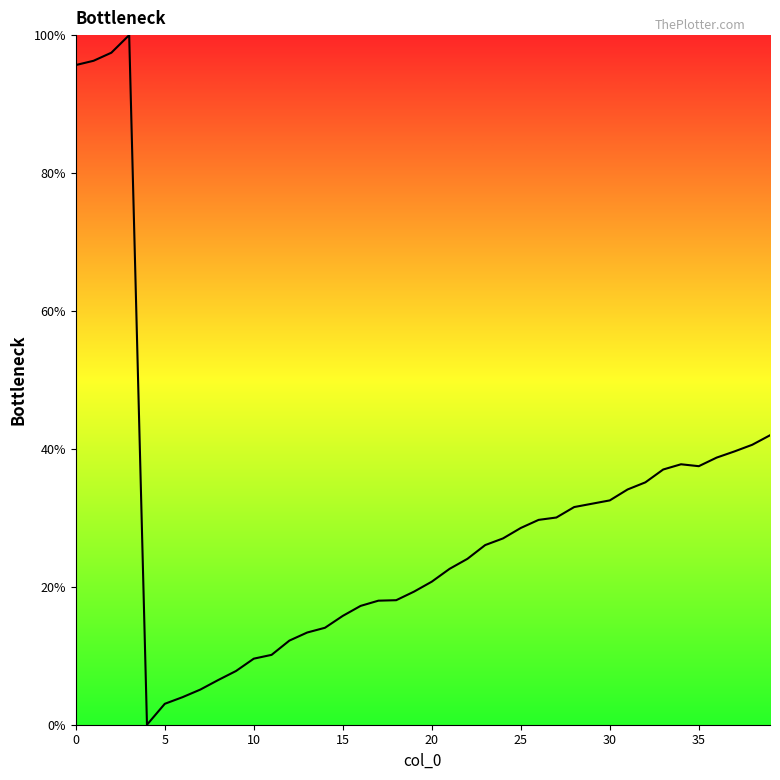

What is the difference between the maximum and minimum values?

100.0